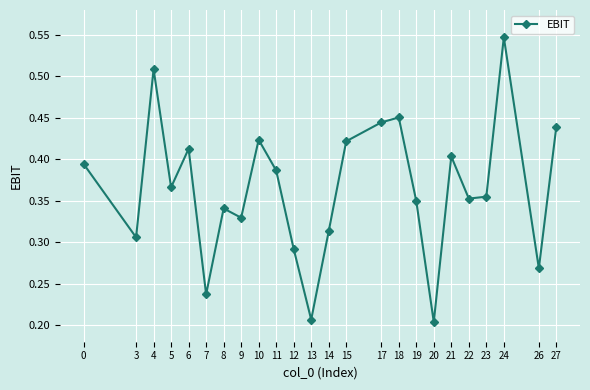

What is the change in value from 7 to 18?

+0.2